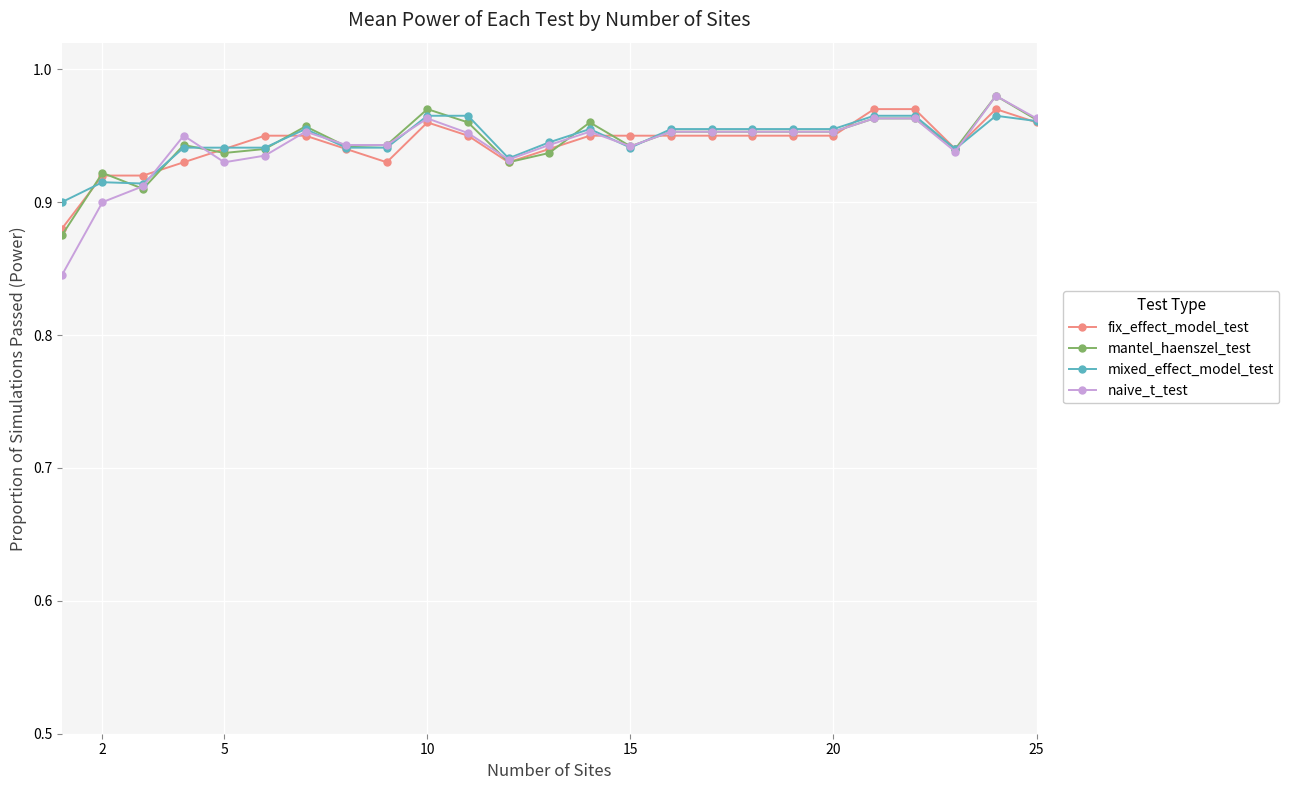

How many fix_effect_model_test values are between 0 and 1?

25